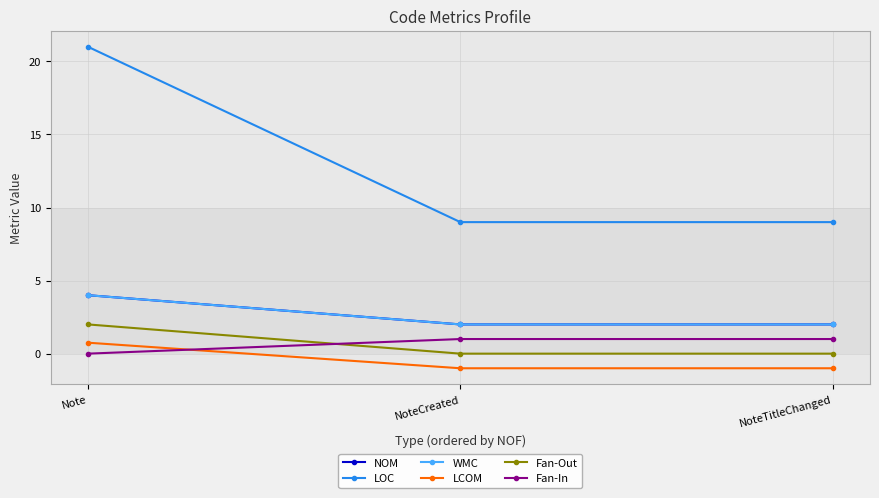

Count the number of categories in the chart.

3